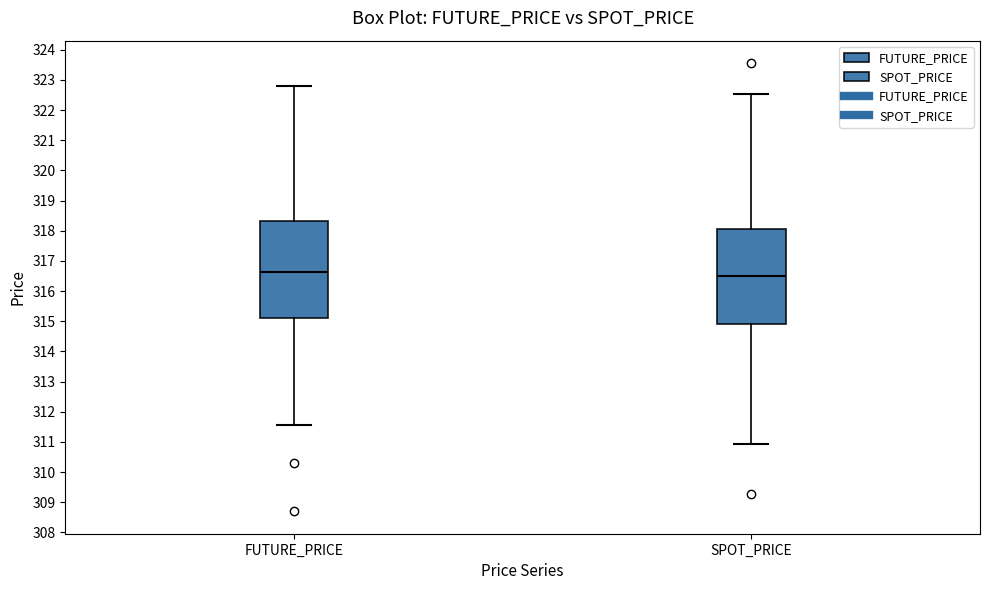

Where does the lower whisker of the box for SPOT_PRICE end on the y-axis? The values are not printed on the chart, so give them approximately, as read against the axis.

310.9